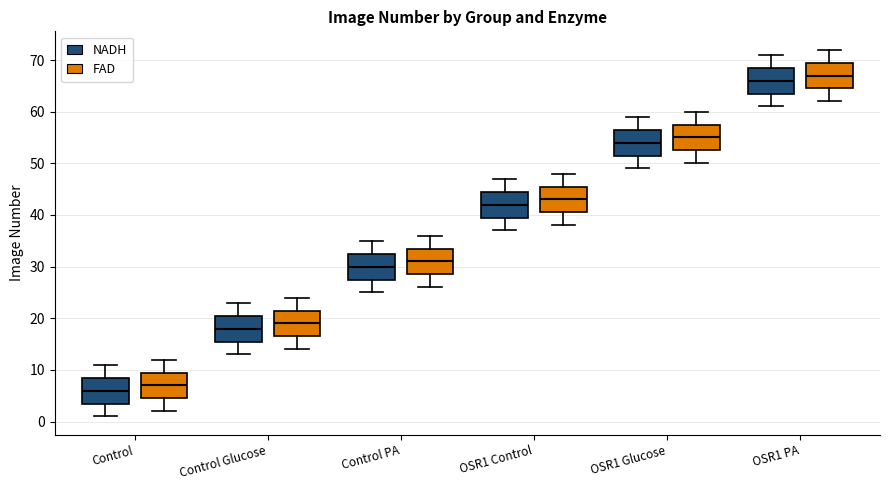

Where is the upper edge of the box for Control (NADH) on the y-axis? The values are not printed on the chart, so give them approximately, as read against the axis.

9